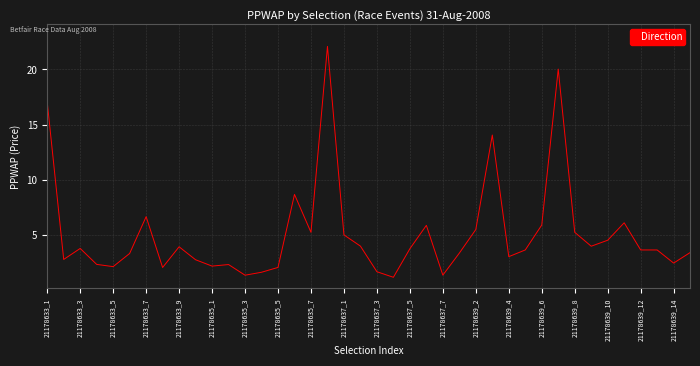

What is the smallest value displayed?

1.2